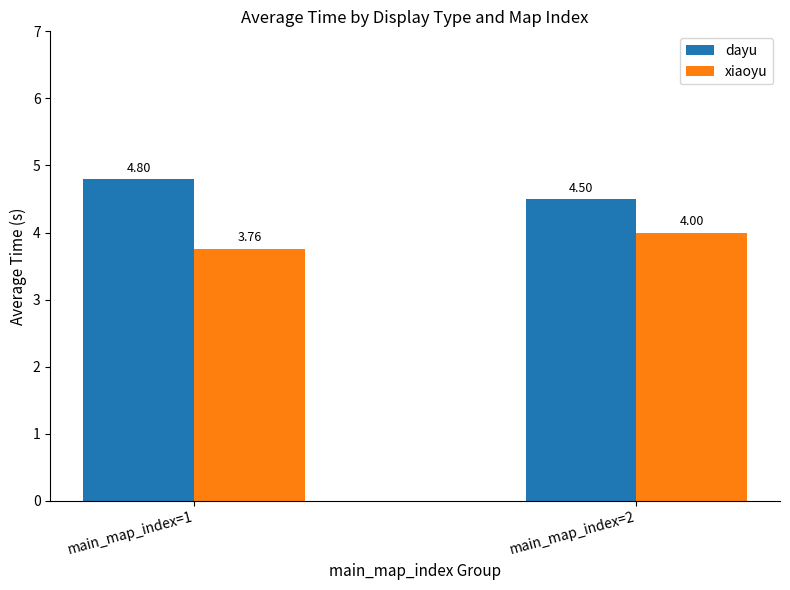

What is the total value across all series at main_map_index=2?

8.5